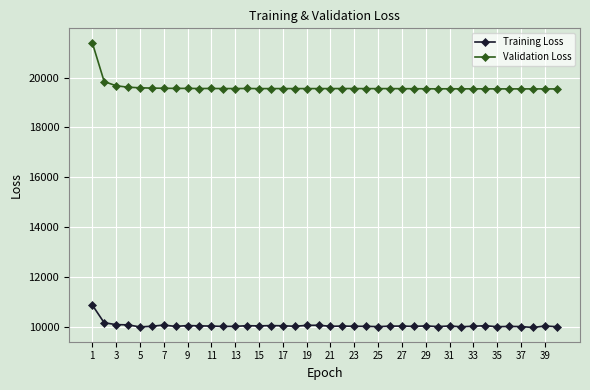

What is the value of the Training Loss point at the 16th from the left?

10048.4